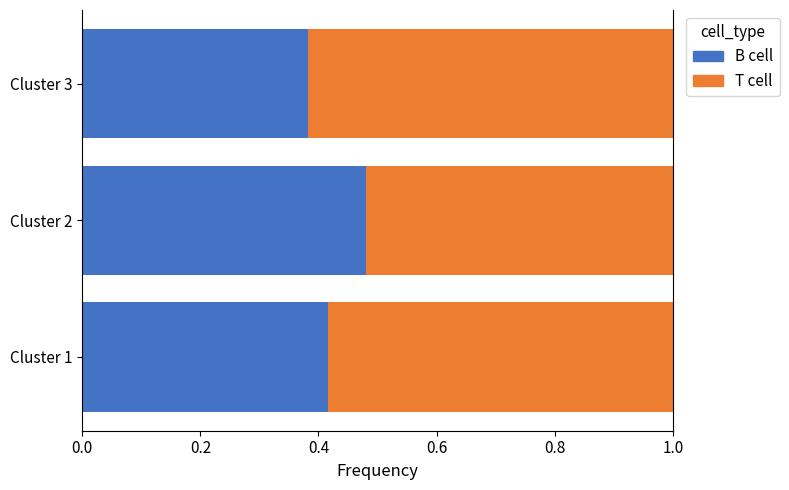

What is the total value across all series at Cluster 2?

1.0